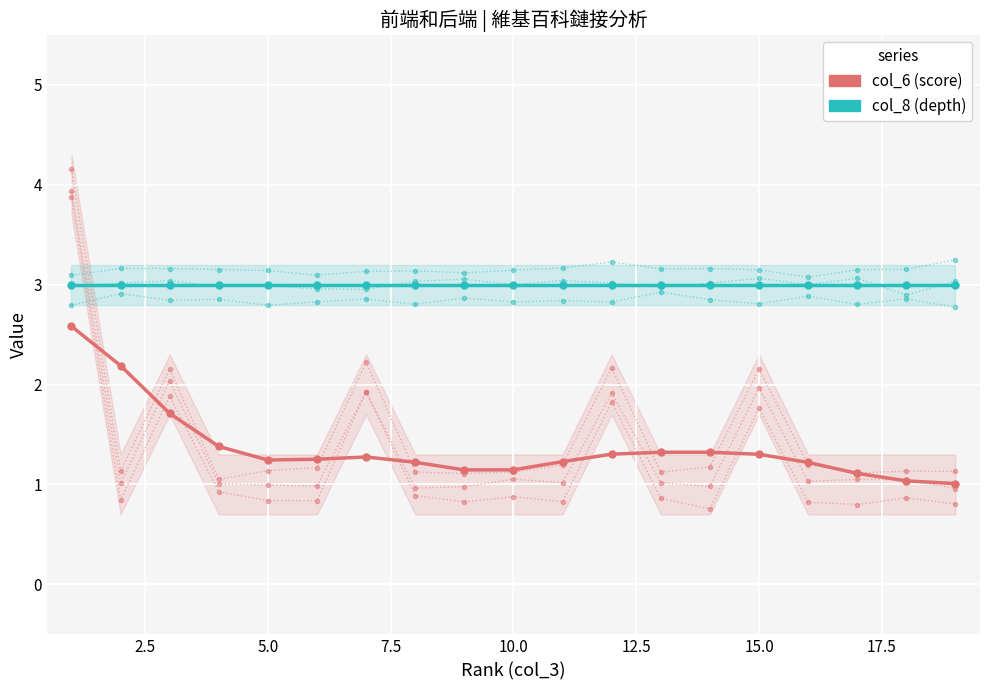

What is the smallest value displayed?

1.0